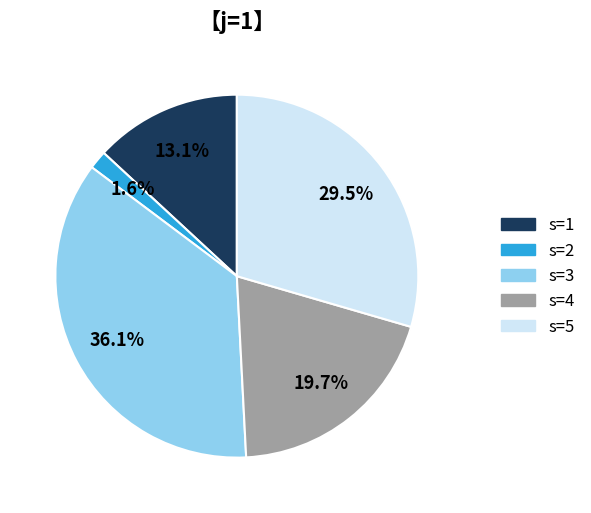

Which has a higher value, s=4 or s=1?

s=4